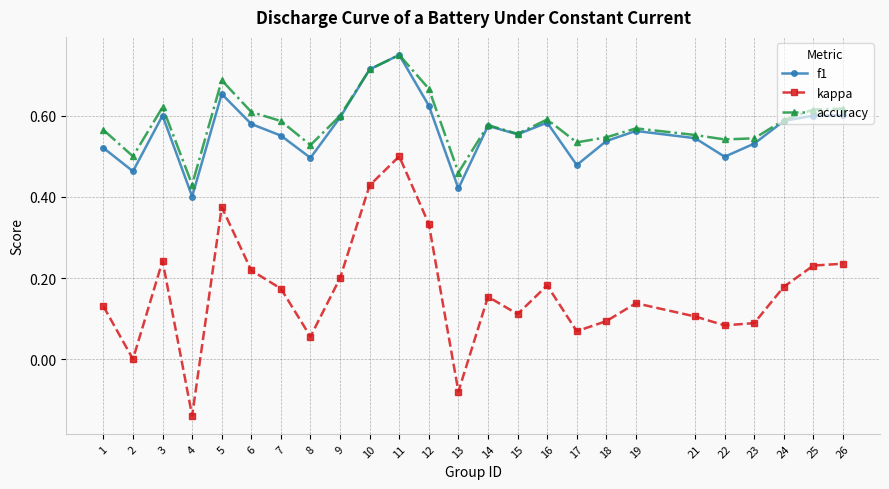

True or false: kappa and accuracy intersect in this chart.

False